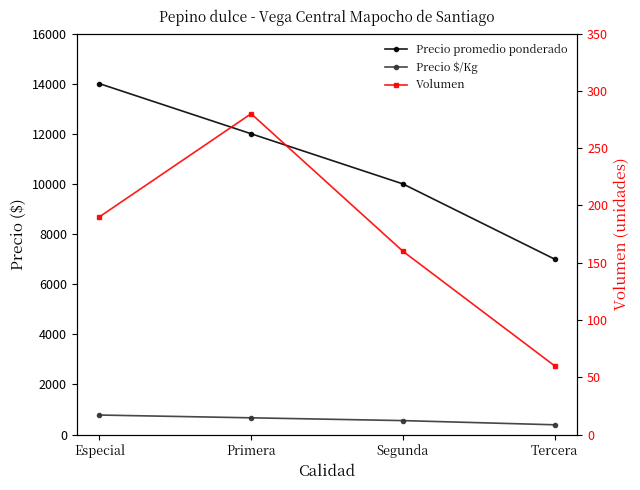

What is the difference between the maximum and minimum values in the Precio $/Kg series?

389